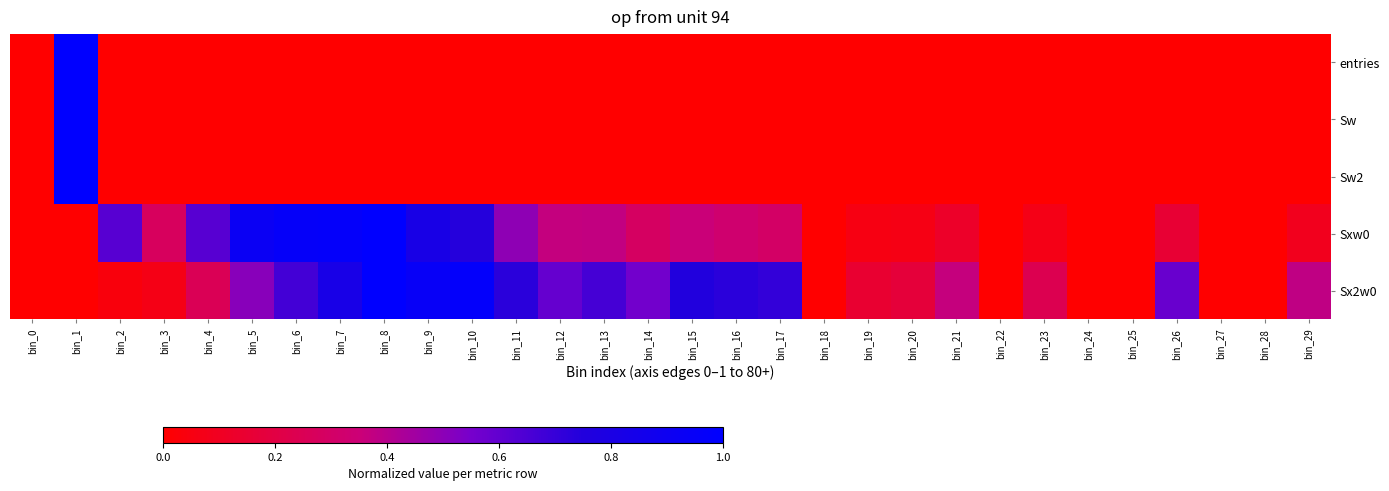

Which series has the widest spread of values?

entries